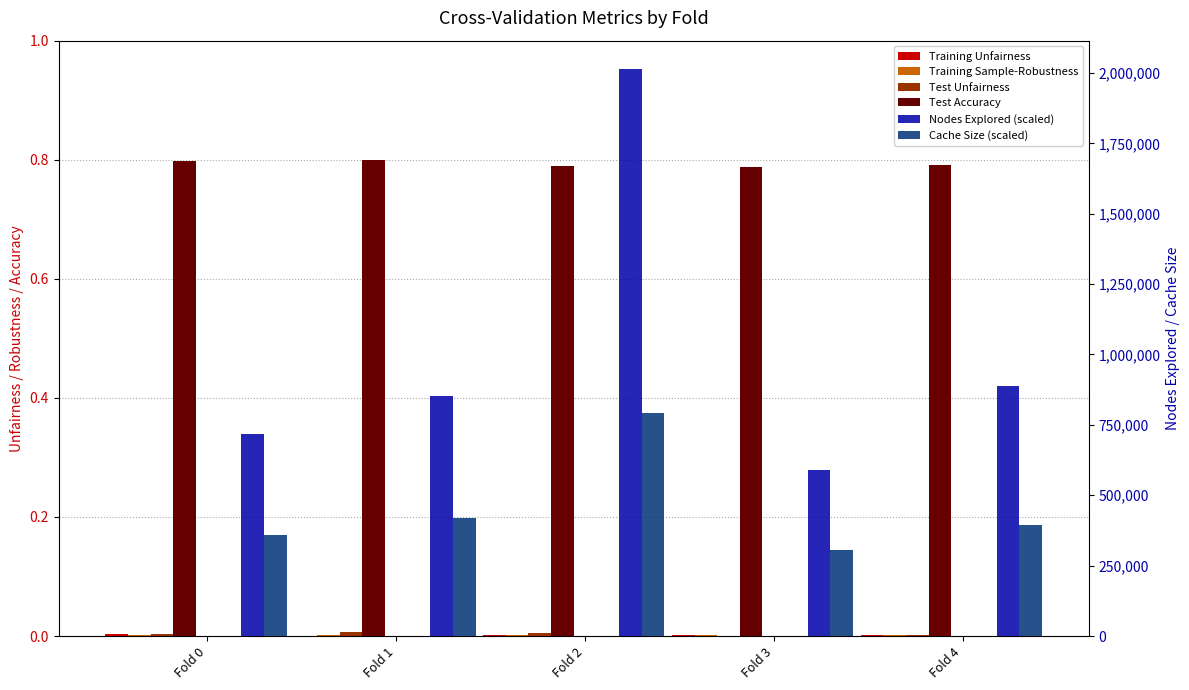

What is the sum of the Cache Size (scaled) values at Fold 0 and Fold 2?

1152068.0